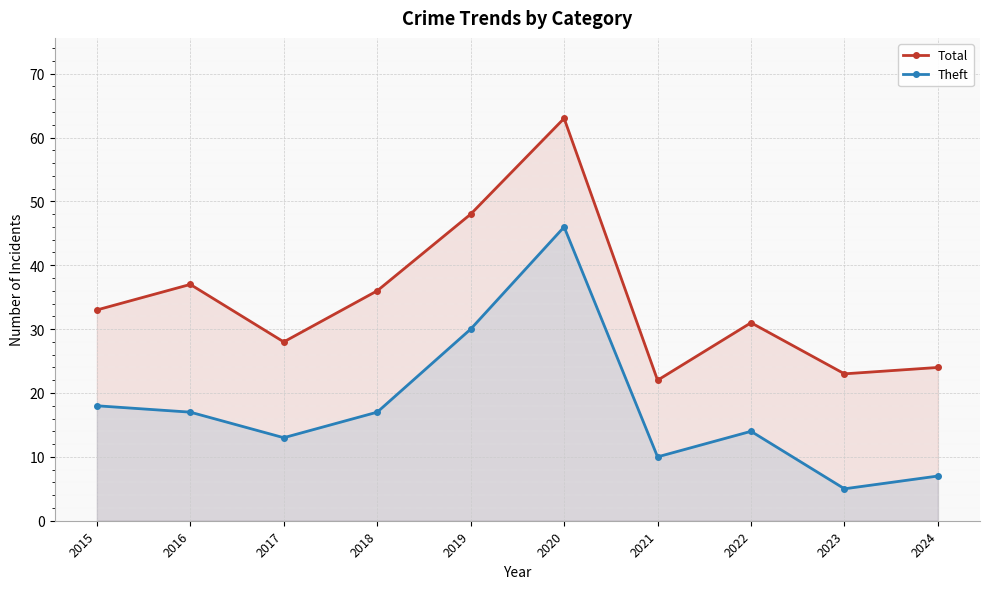

At which label does Total first exceed 33?

2016